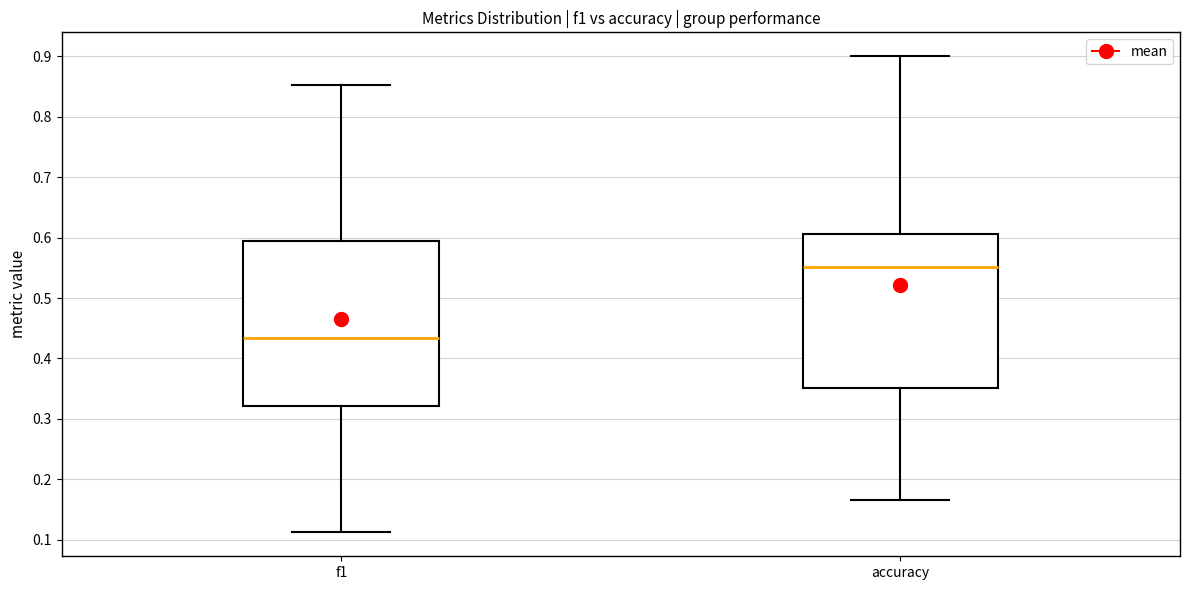

Which box is the tallest, from its lower edge to its upper edge?

f1